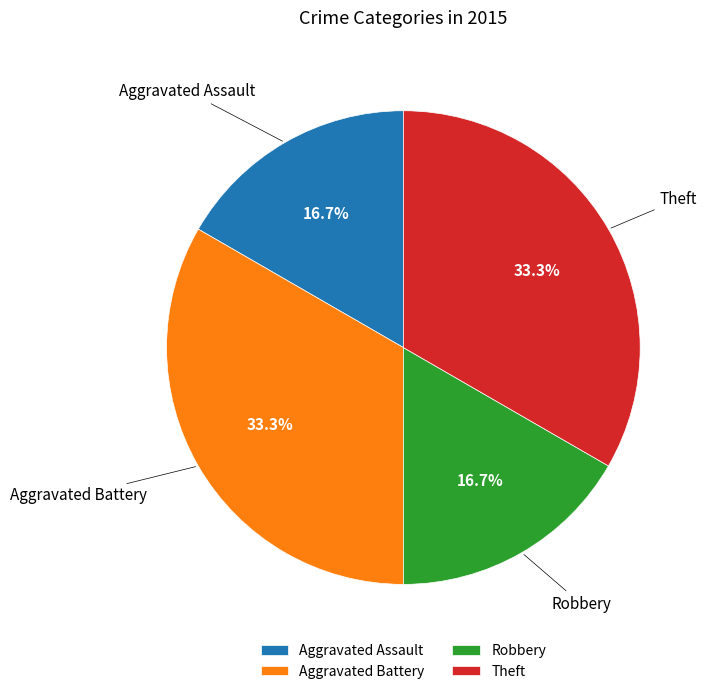

Does any single category account for the majority?

No